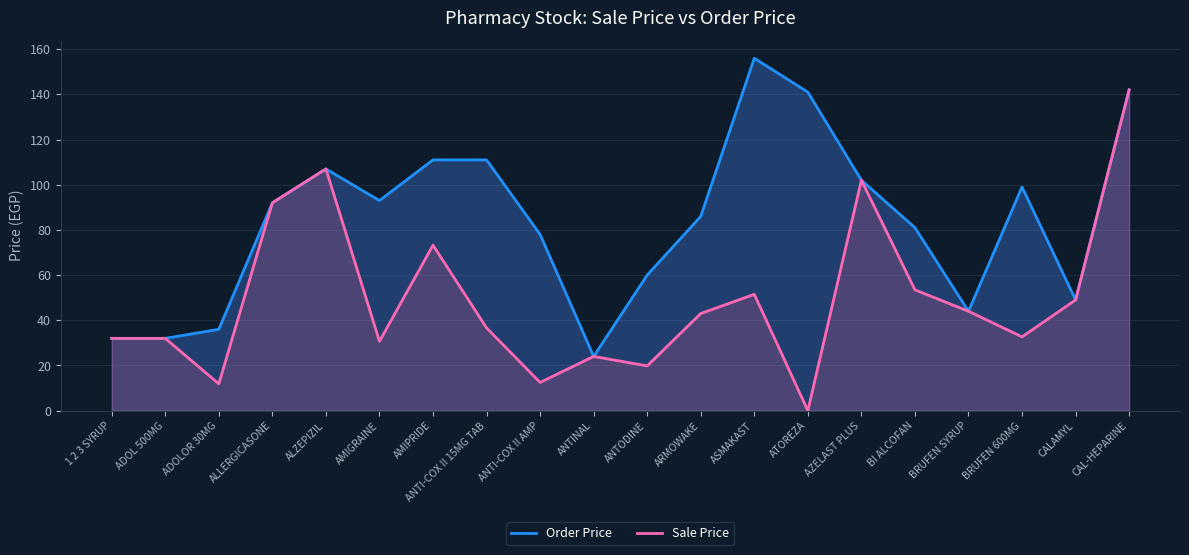

How many categories are shown in the chart?

20